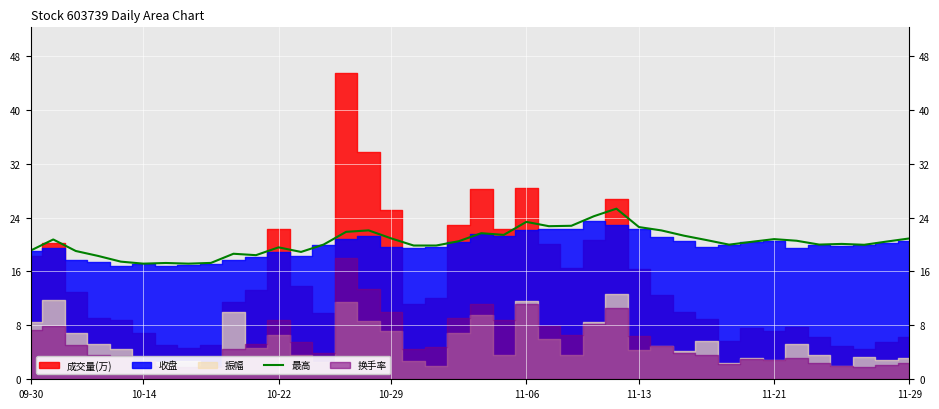

What is the value of the 28th point from the left?

22.6